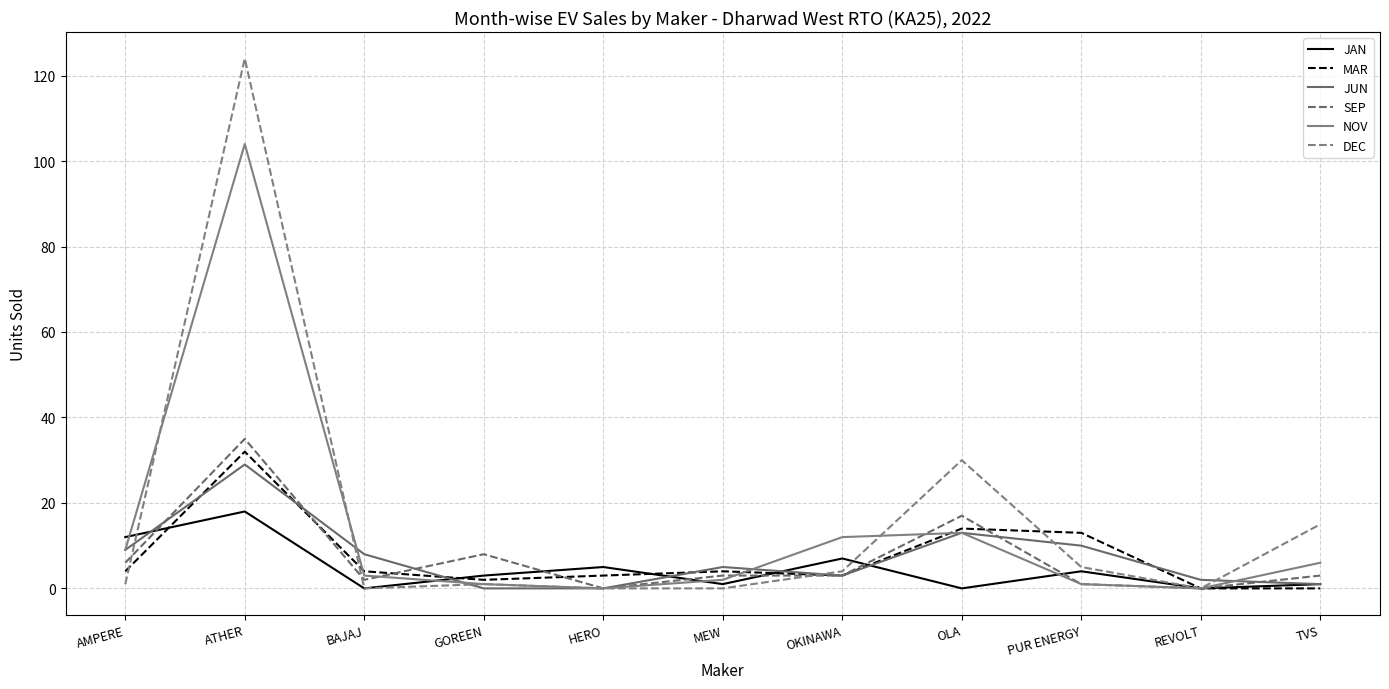

What is the label of the 5th point from the left?

HERO